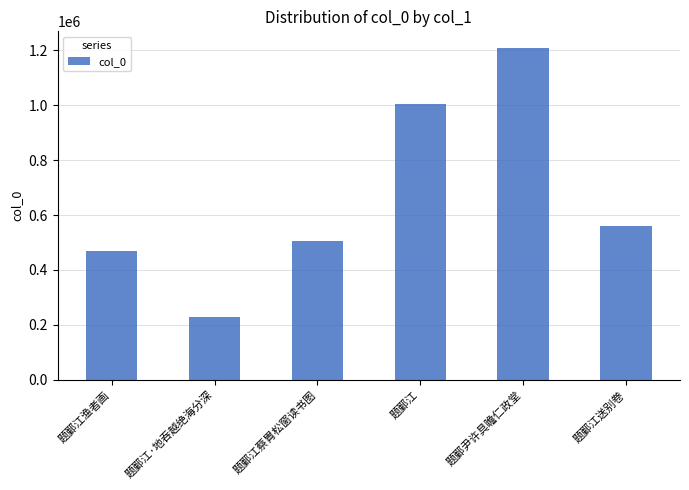

What is the value of the 6th bar from the left?

559736